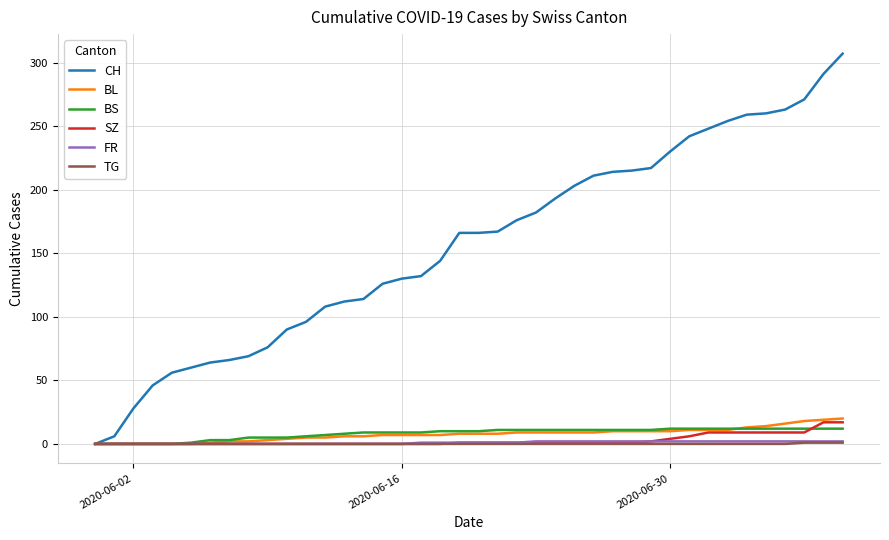

Which series has the largest total across all categories?

CH